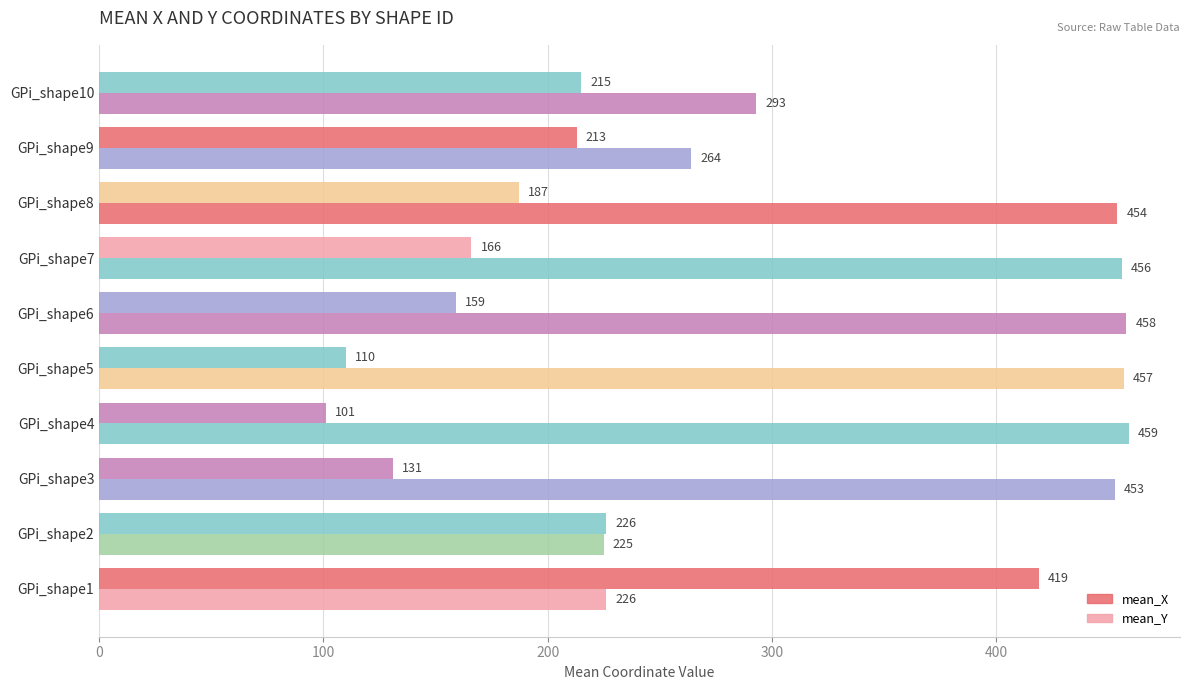

How many distinct data groups are displayed?

2